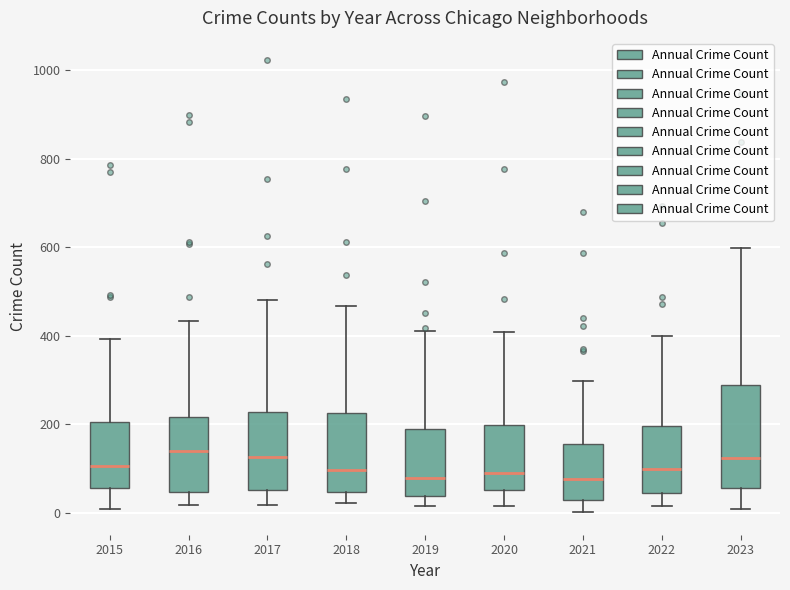

Reading left to right, read every box against the y-axis: the position of its median line, the range the box covers, and the ends of its whiskers. The values are not printed on the chart, so give them approximately, as read against the axis.

2015: median 100, box 60 to 200, whiskers 0 to 400
2016: median 140, box 40 to 220, whiskers 20 to 440
2017: median 120, box 60 to 220, whiskers 20 to 480
2018: median 100, box 40 to 220, whiskers 20 to 460
2019: median 80, box 40 to 180, whiskers 20 to 420
2020: median 100, box 60 to 200, whiskers 20 to 400
2021: median 80, box 20 to 160, whiskers 0 to 300
2022: median 100, box 40 to 200, whiskers 20 to 400
2023: median 120, box 60 to 280, whiskers 20 to 600